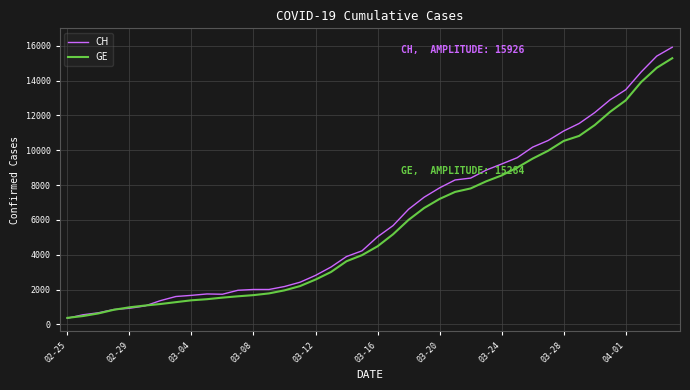

How many lines are shown in the chart?

2